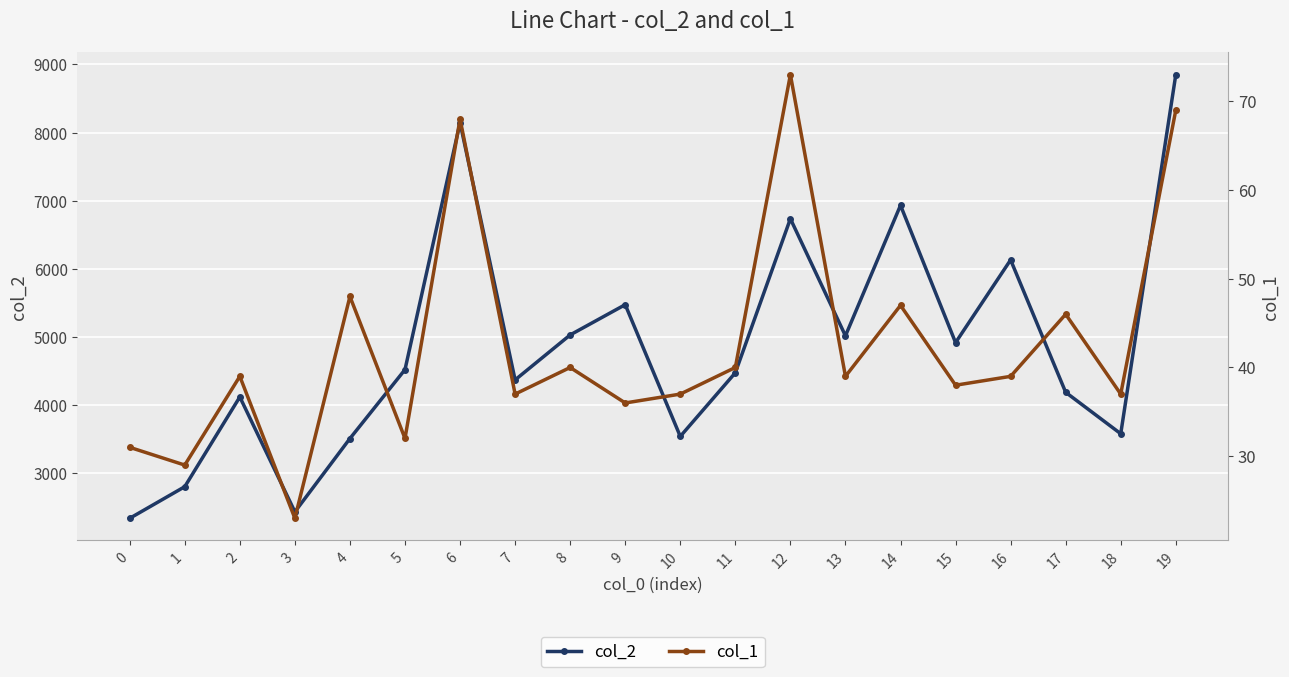

What is the difference between the highest and lowest values at 13?

4978